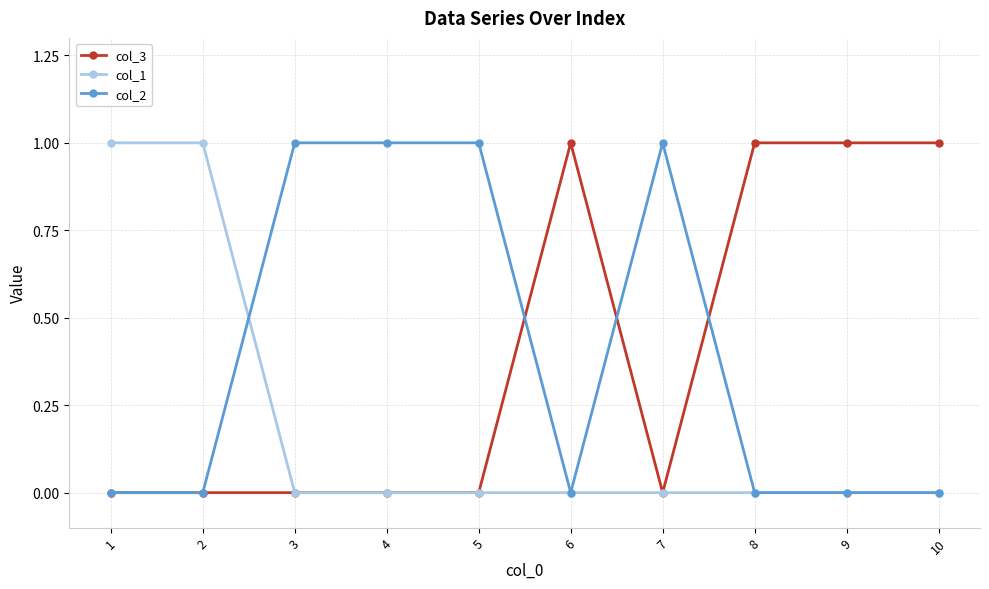

Does the chart display data point markers on the line(s)?

Yes